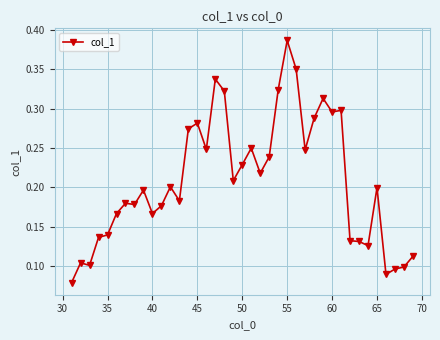

What is the sum of all values?

8.1